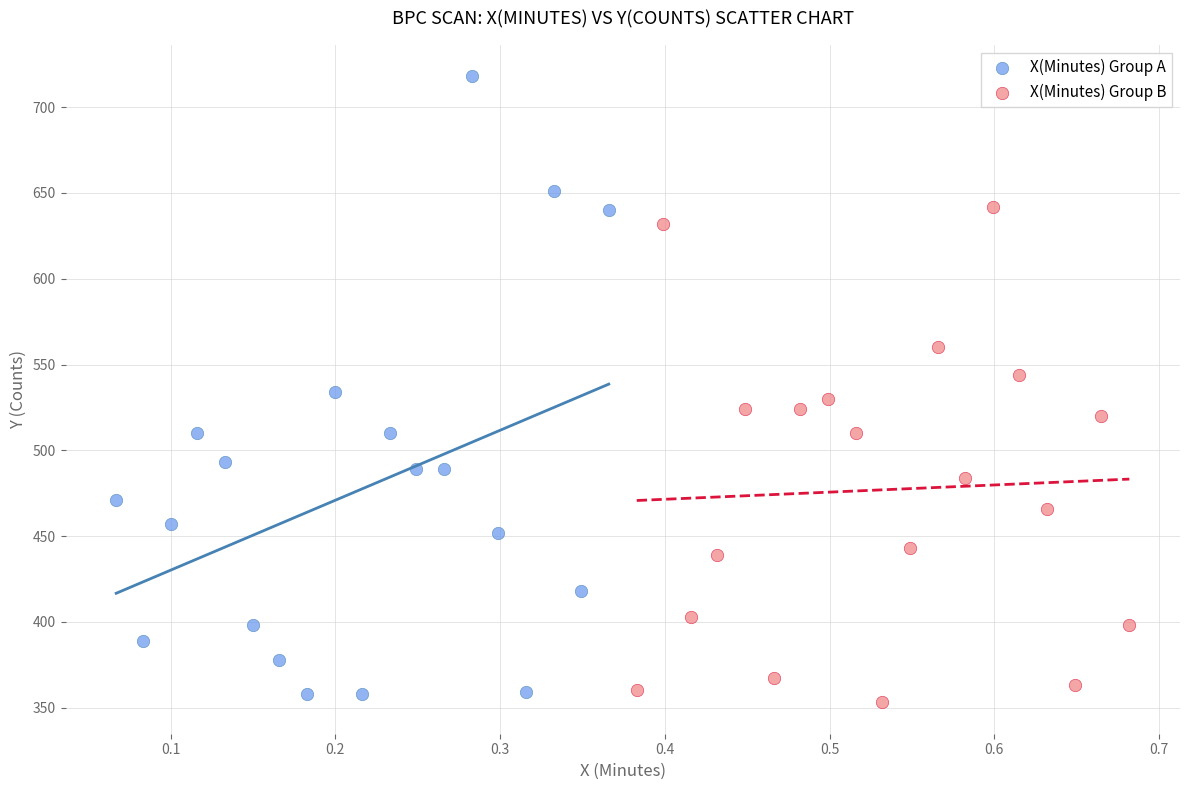

What are all the series names shown in the legend?

X(Minutes) Group A, X(Minutes) Group B